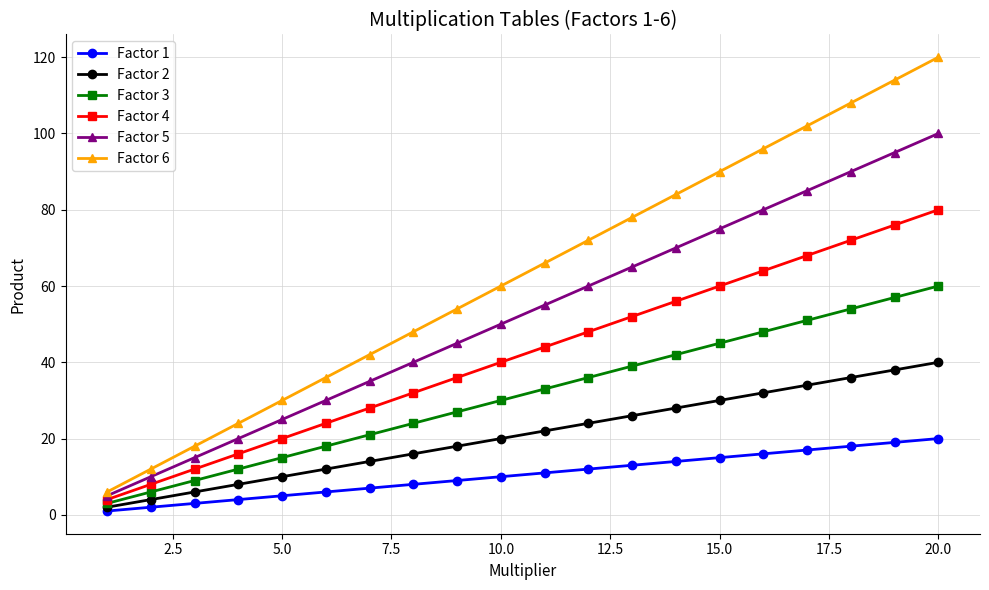

What is the minimum value for Factor 6?

6